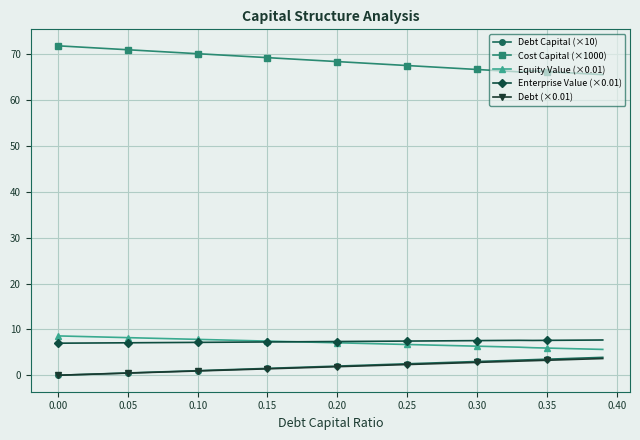

Does the chart display data point markers on the line(s)?

Yes